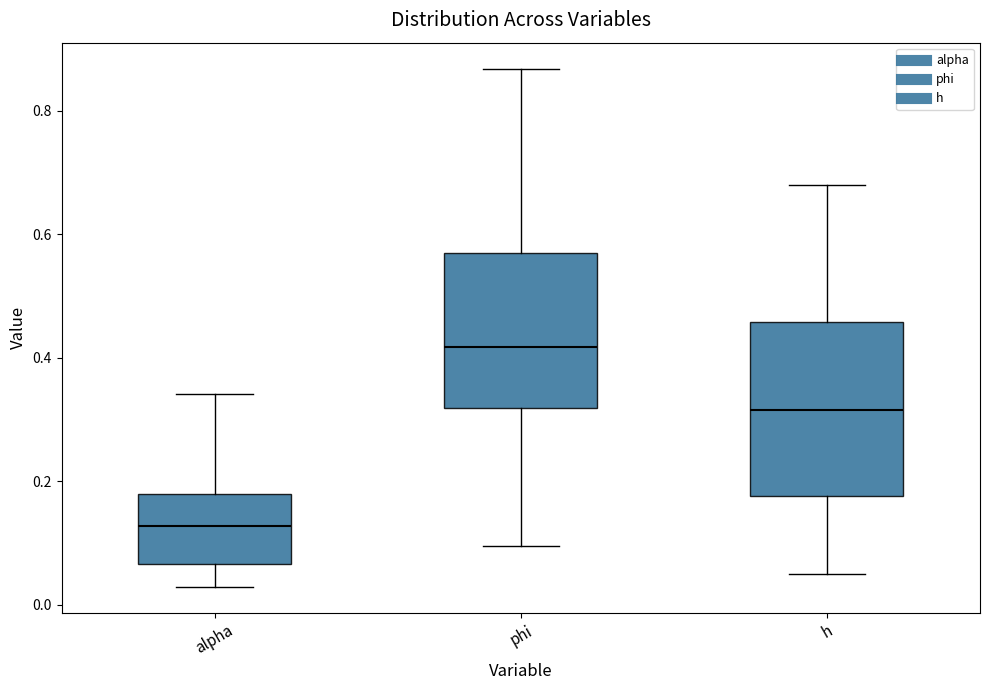

Where does the upper whisker of the box for alpha end on the y-axis? The values are not printed on the chart, so give them approximately, as read against the axis.

0.34